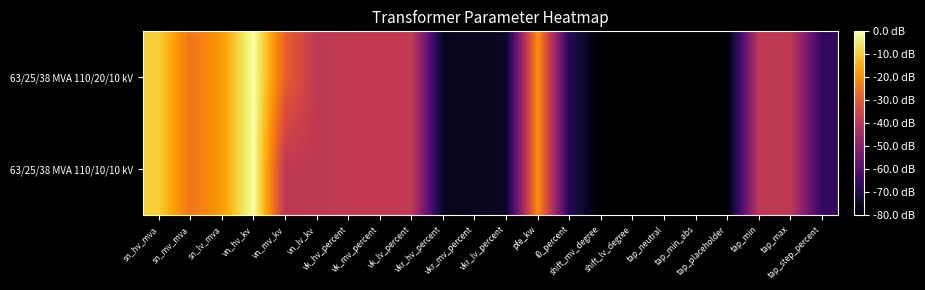

Which has a higher value, vk_mv_percent or shift_lv_degree?

vk_mv_percent